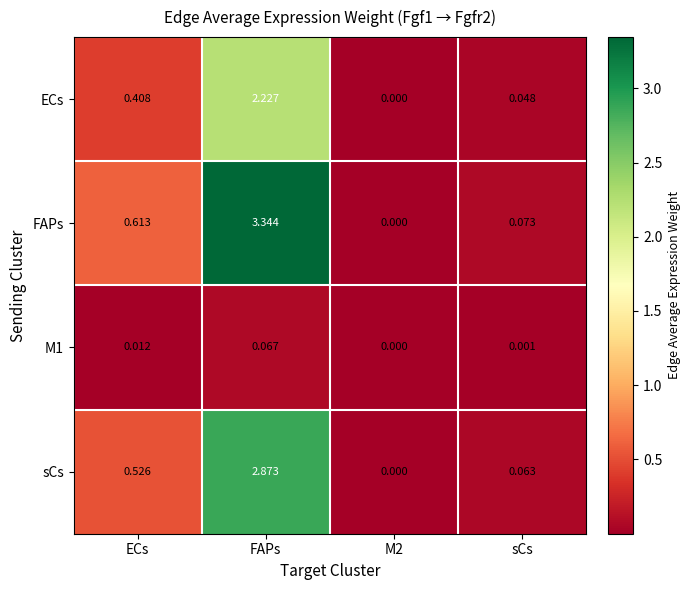

At which label is FAPs closest to 1?

ECs